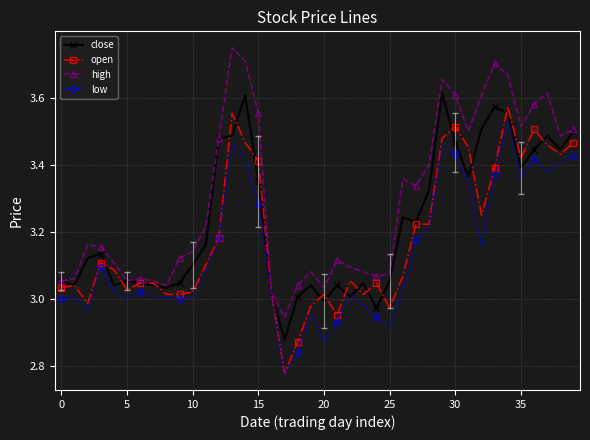

Which series ends up on top after the final intersection of close and open?

close